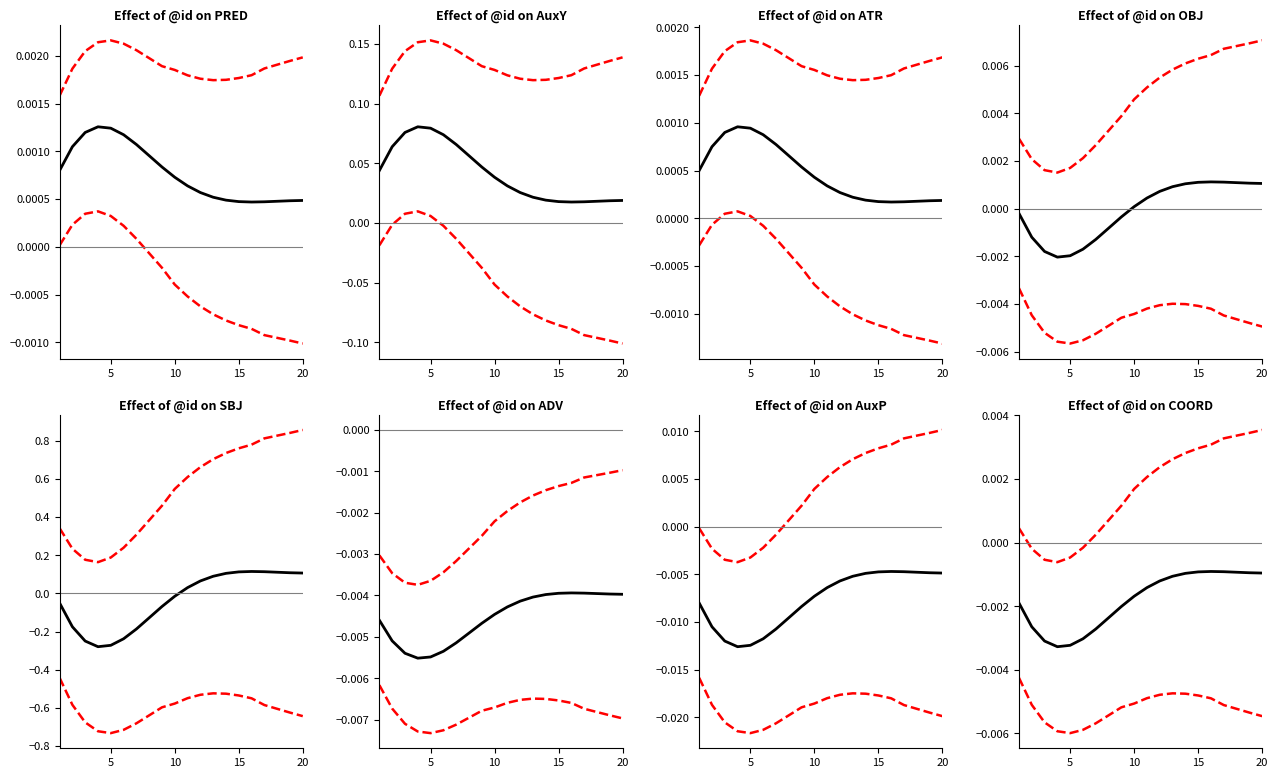

Is this an area chart (filled region under the line)?

No